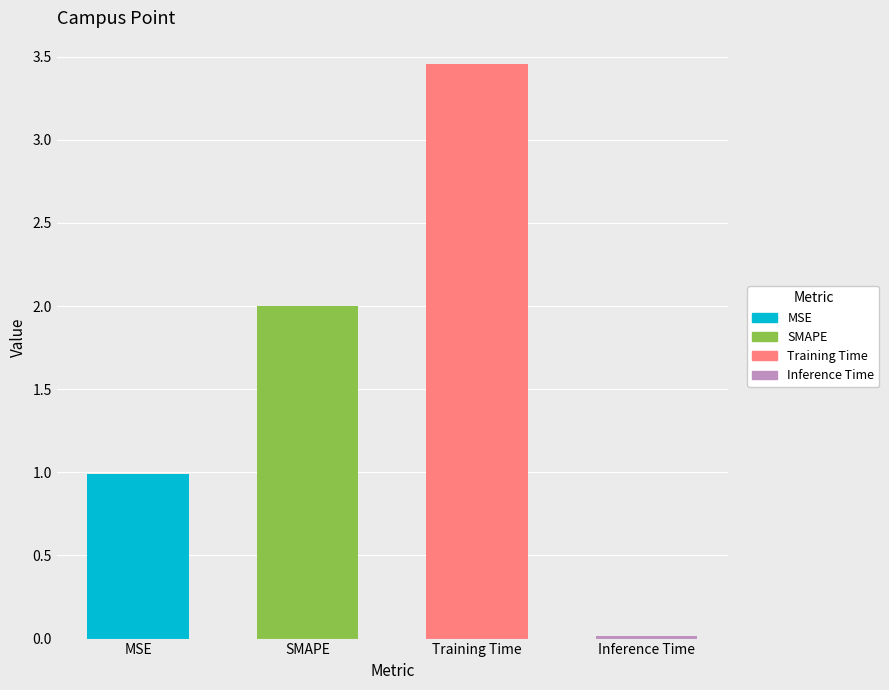

Reading right to left, transcribe all the data shown in this chart.

Inference Time=0.0	Training Time=3.5	SMAPE=2.0	MSE=1.0